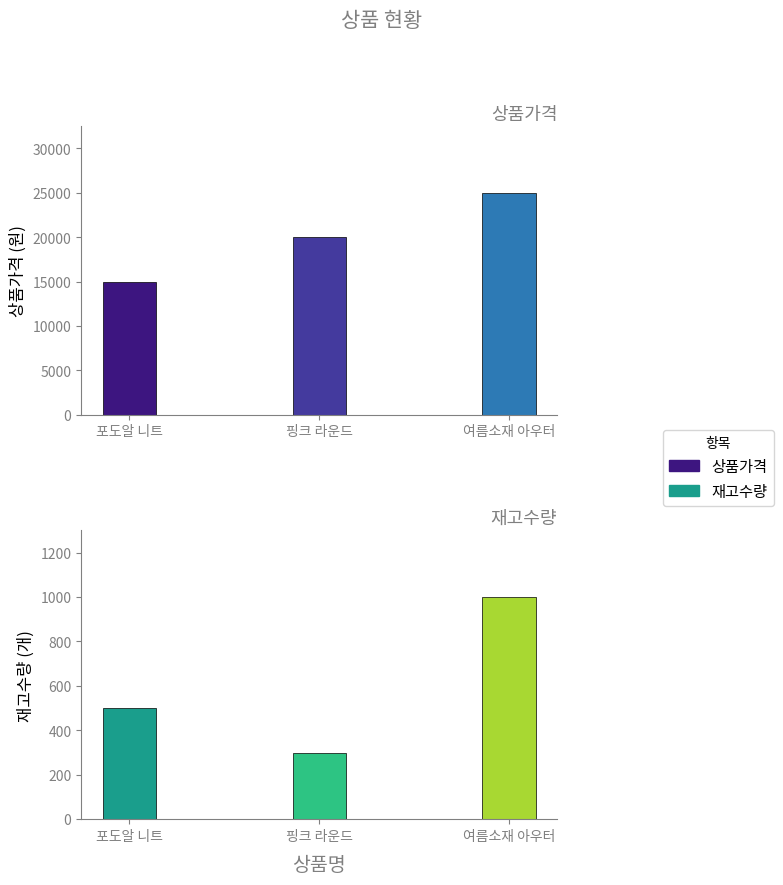

Rank the categories by 재고수량 value from highest to lowest.

여름소재 아우터, 포도알 니트, 핑크 라운드